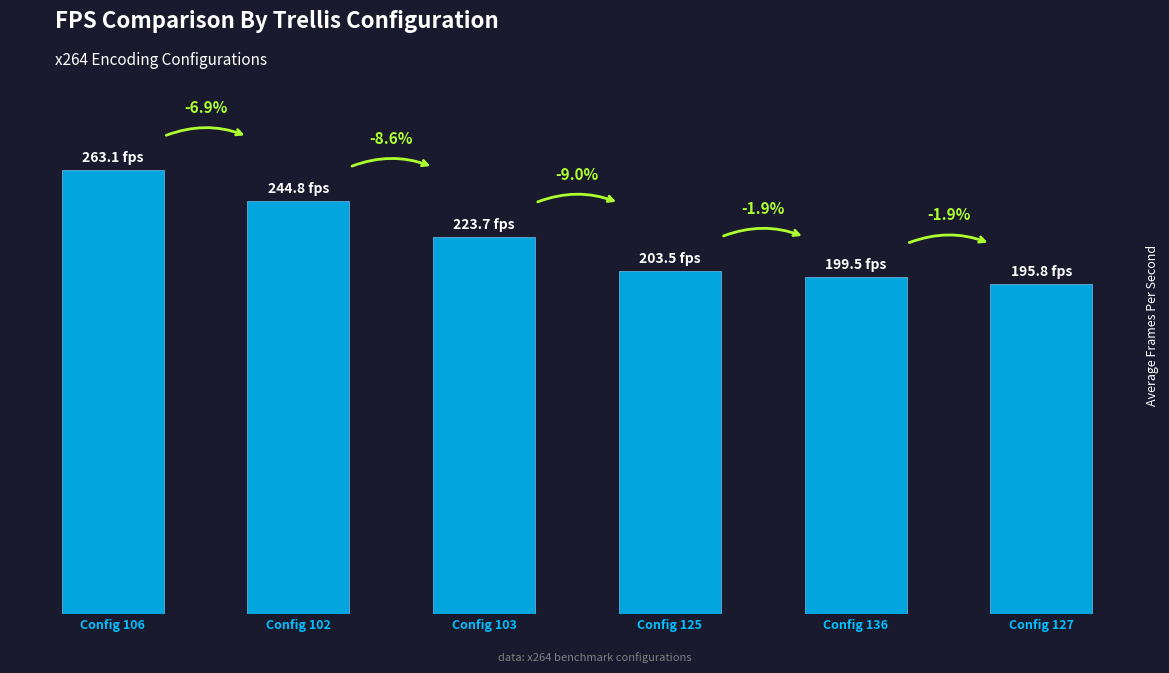

How many values exceed 223?

3